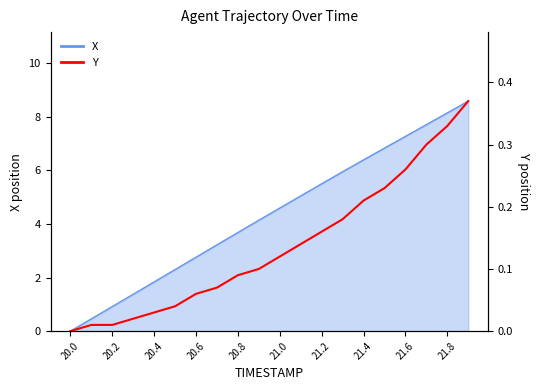

The chart shows a value of 0.1 at 21.4. True or false?

False